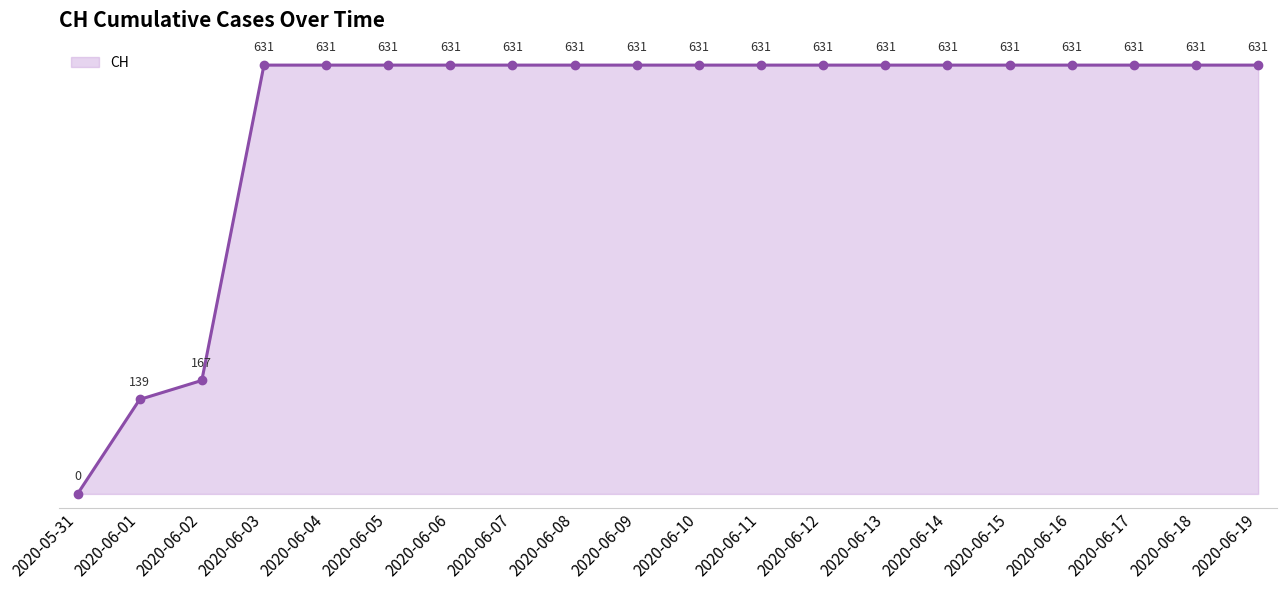

What is the label of the 10th point from the right?

2020-06-10